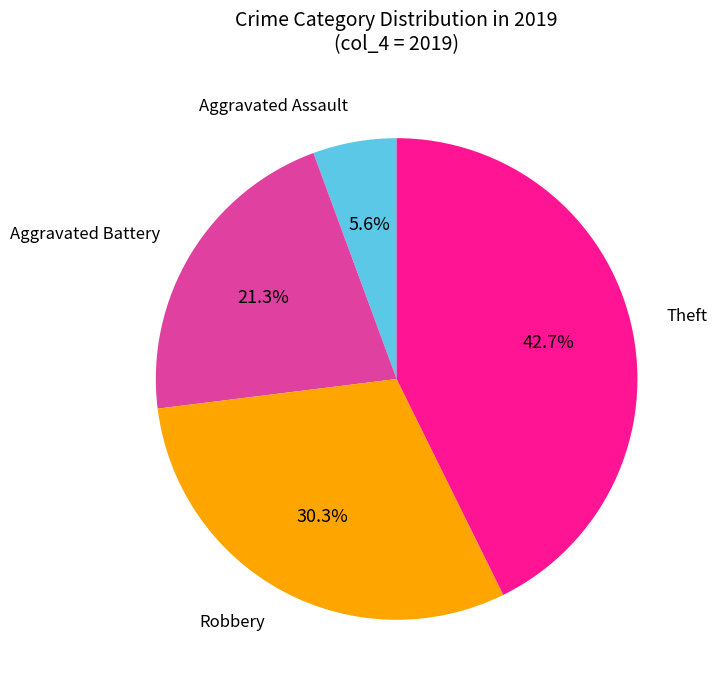

Is there any slice that represents more than half of the pie?

No